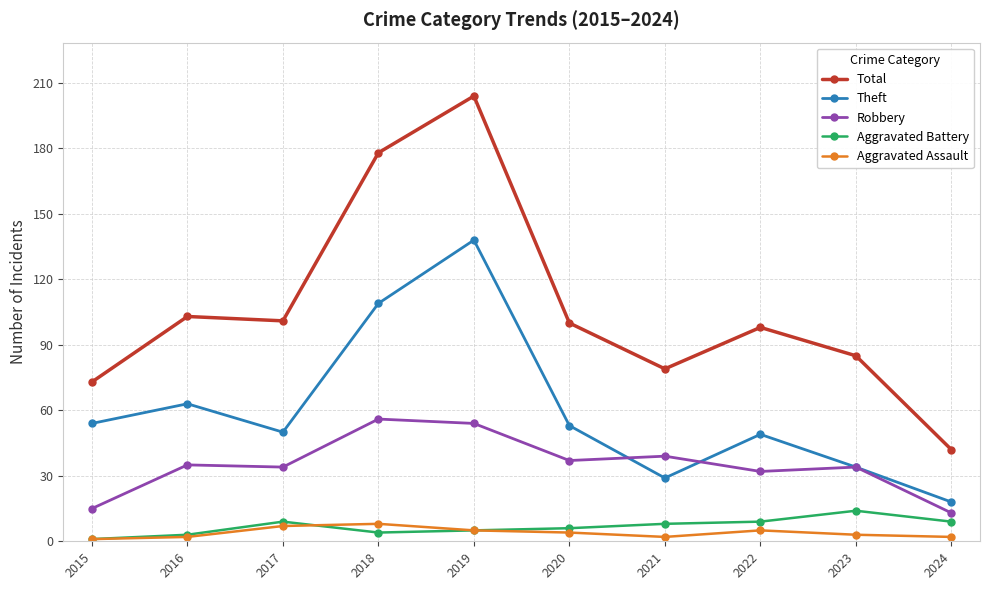

At how many categories does at least one series exceed 89?

6